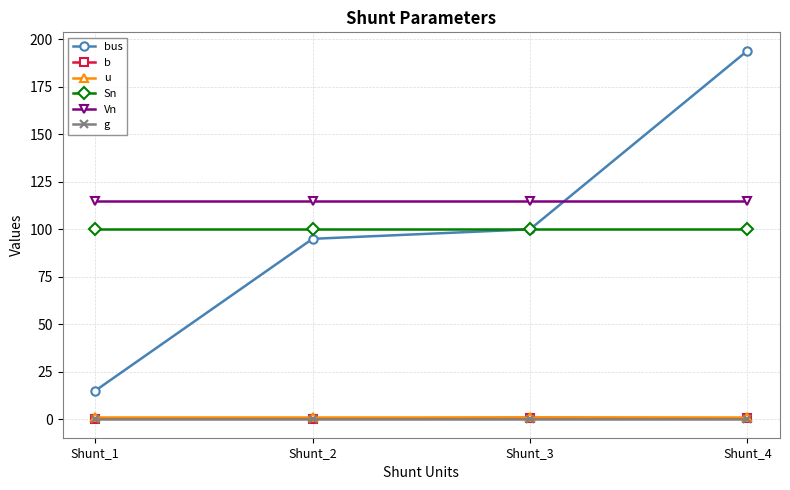

True or false: bus has more than 0 points higher than both neighbors.

False